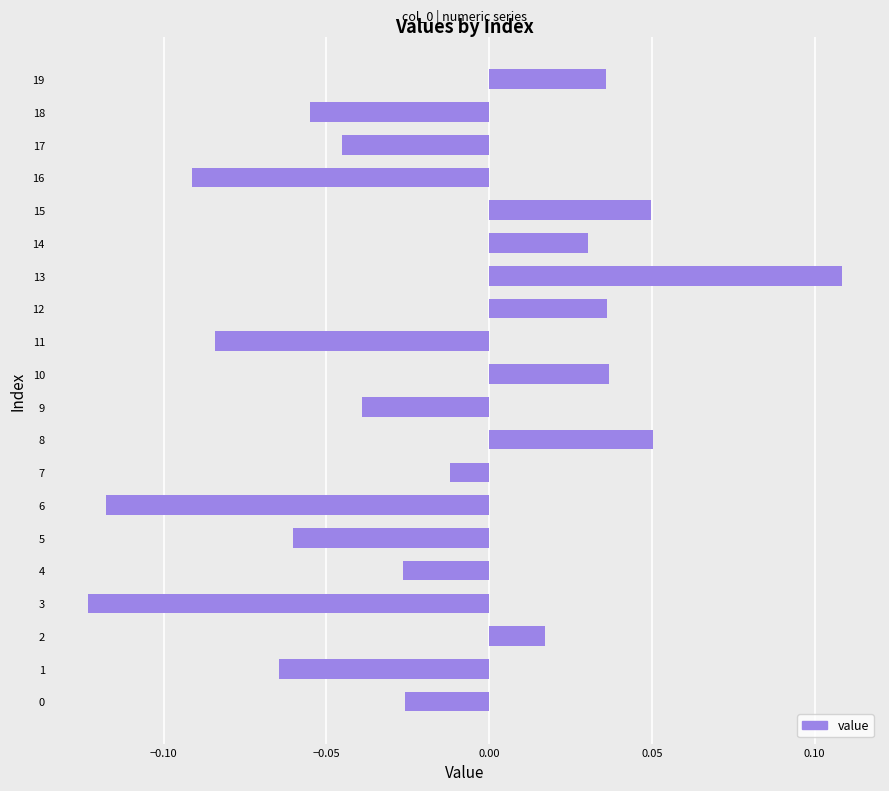

How many values are below 0?

12